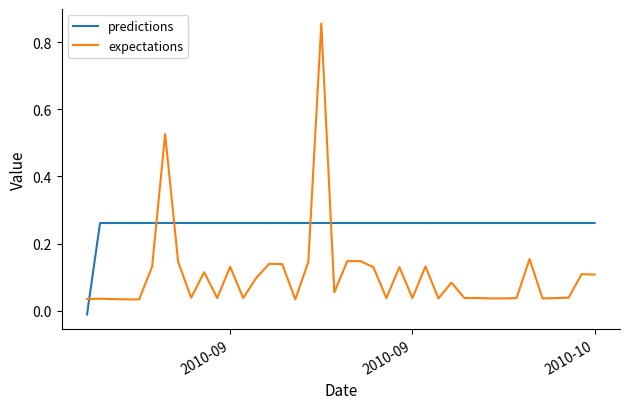

Rank the series by their maximum value, from highest to lowest.

expectations, predictions